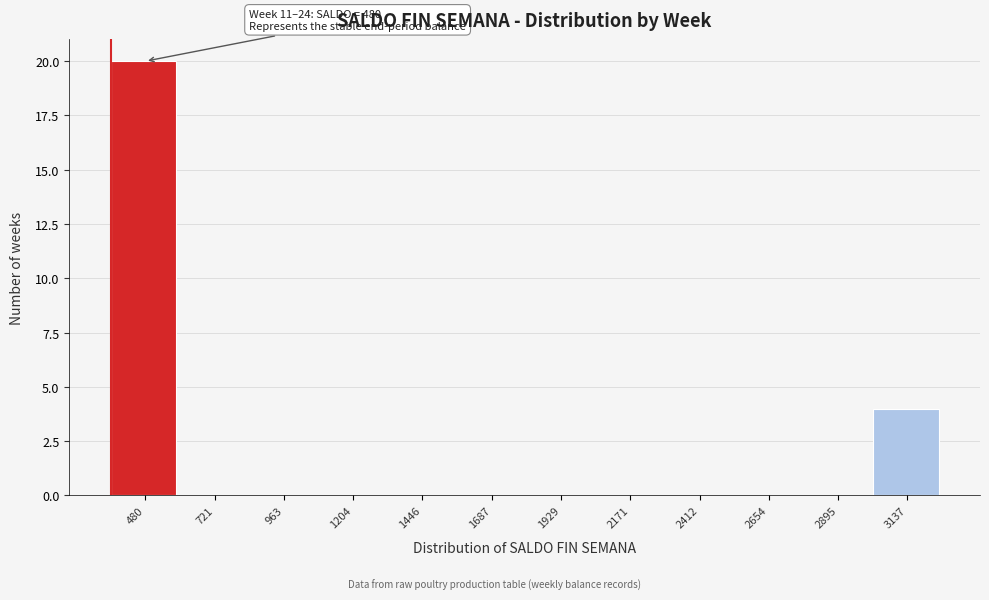

Reading right to left, extract all data points from this chart.

3137=4	2895=0	2654=0	2412=0	2171=0	1929=0	1687=0	1446=0	1204=0	963=0	721=0	480=20